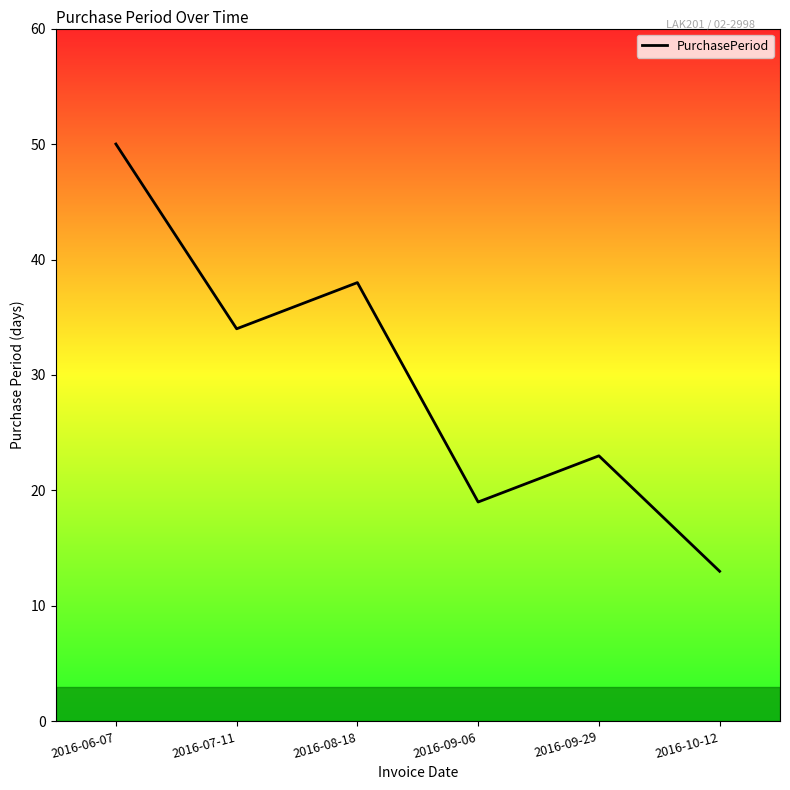

How many series are shown in this chart?

1